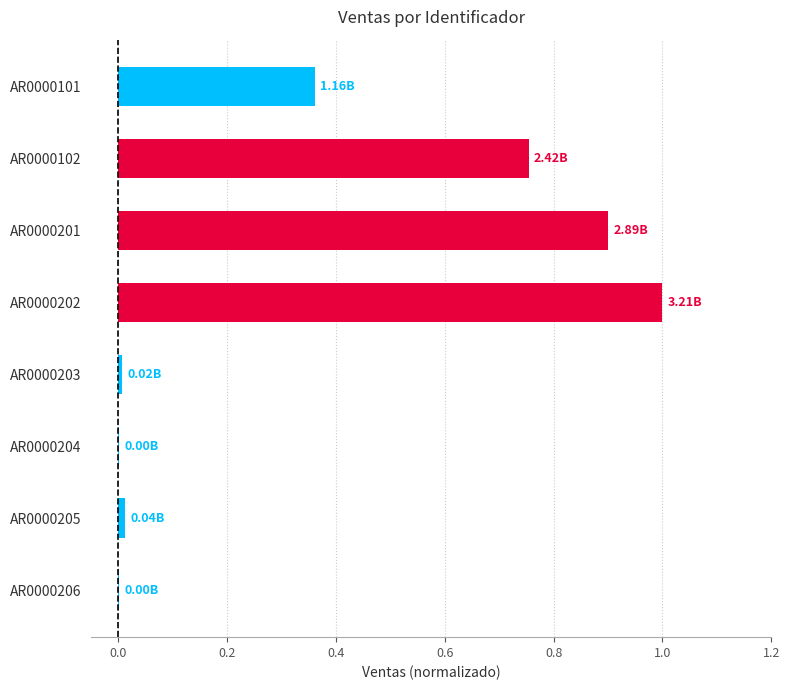

What is the sum of all values?

3.0